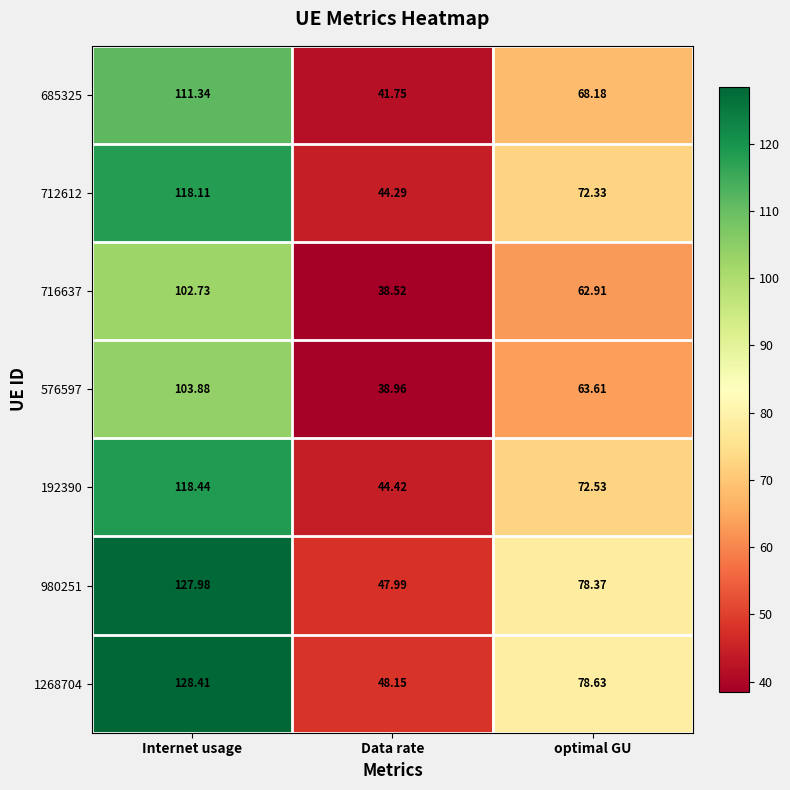

Which category has the highest value across all series?

Internet usage